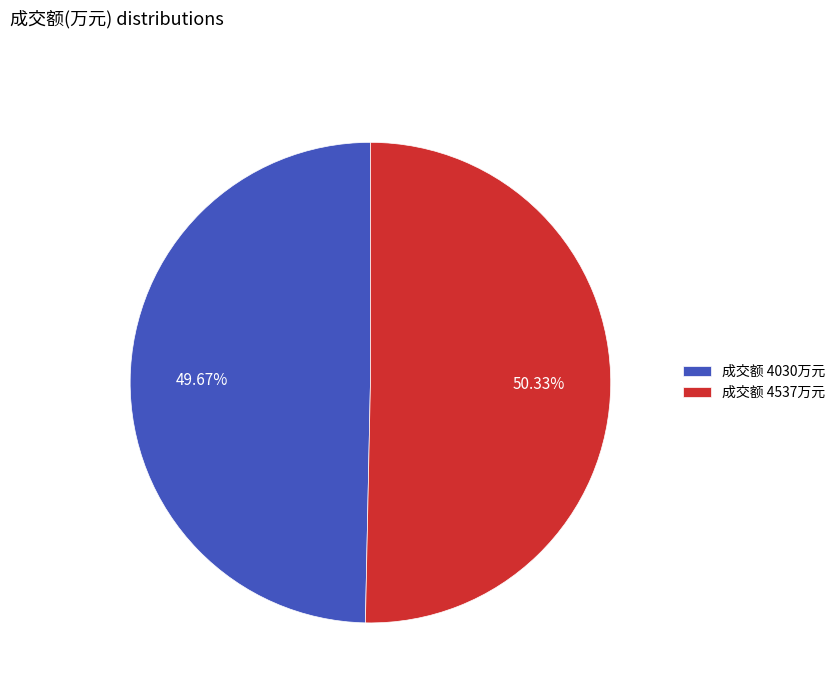

Combined, do 成交额 4537万元 and 成交额 4030万元 account for over 50%?

Yes